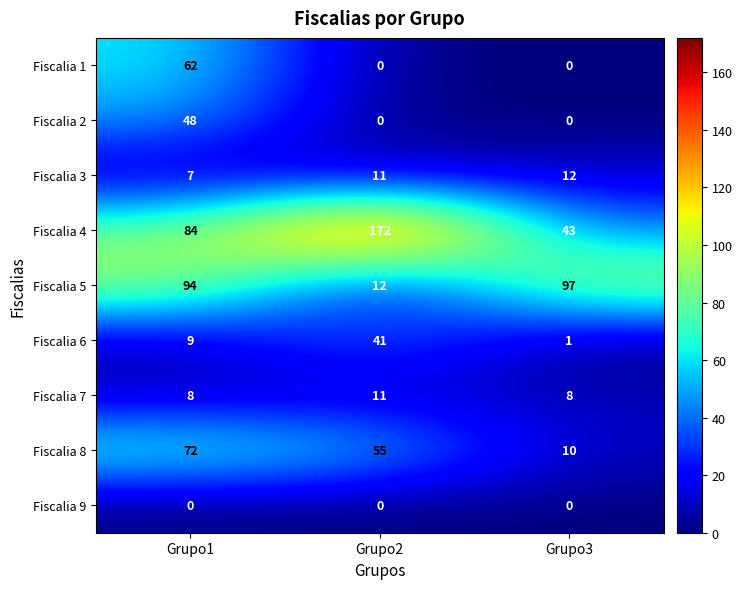

Read the Fiscalia 4 value at Grupo1, to the nearest 5.

85